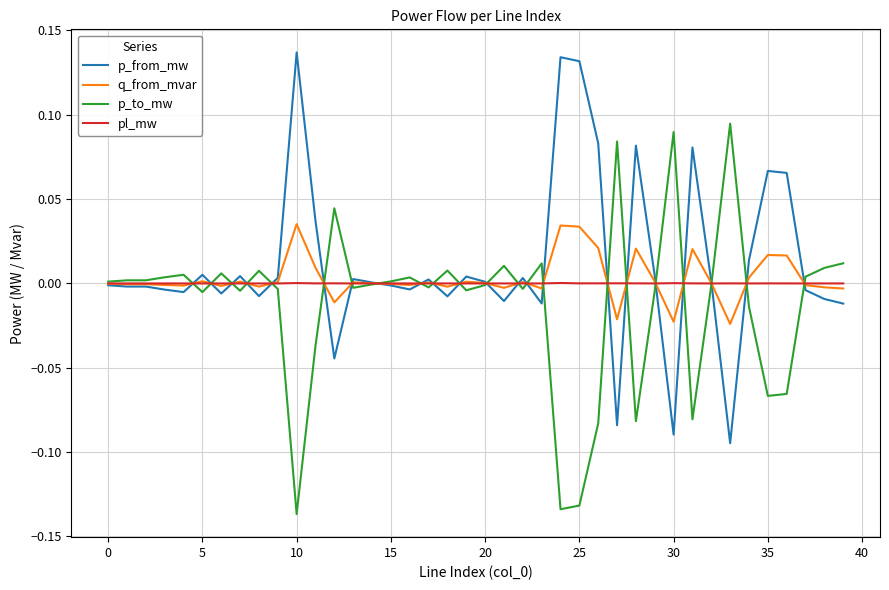

Rank the series by their maximum value, from lowest to highest.

pl_mw, q_from_mvar, p_to_mw, p_from_mw